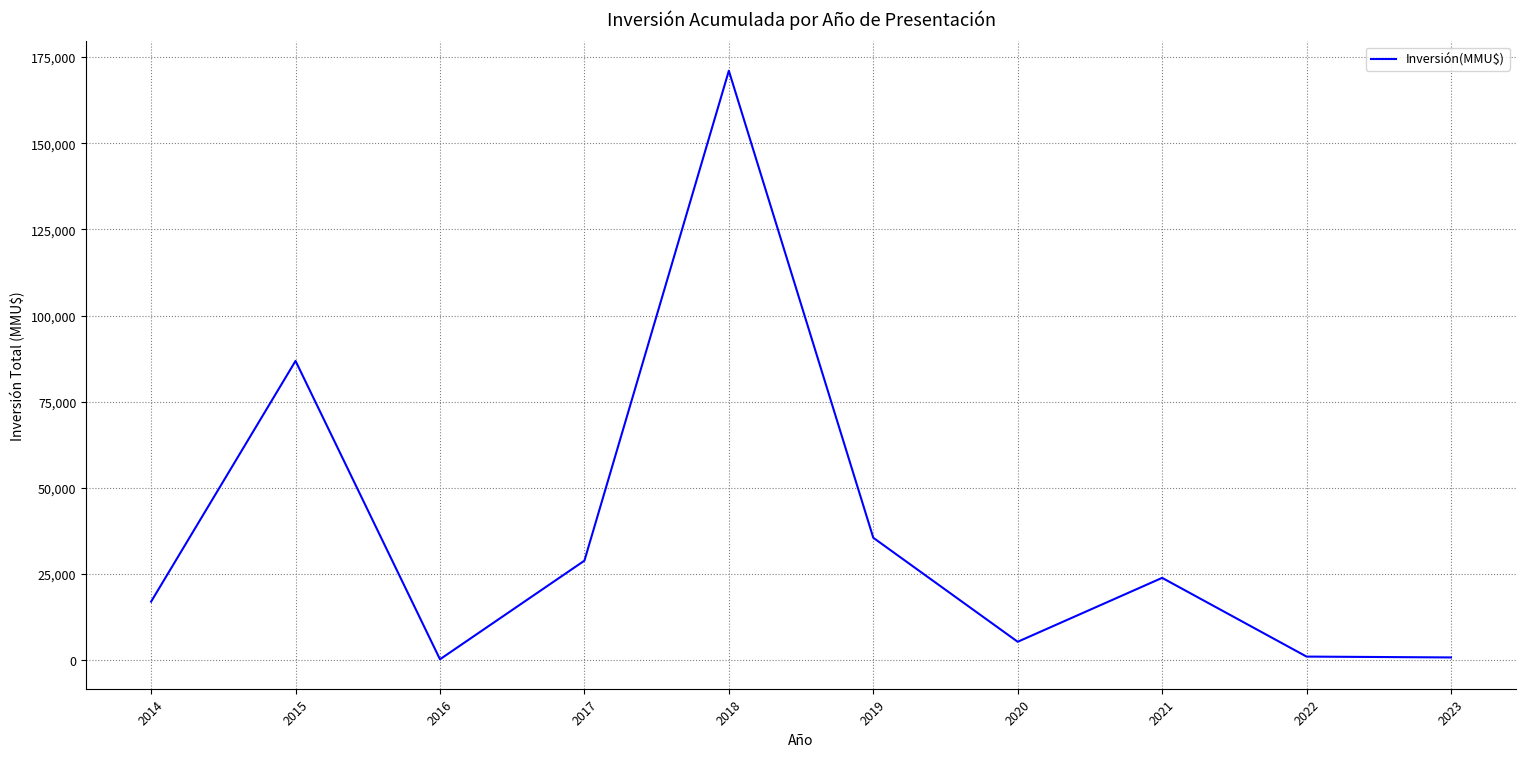

Does the chart display data point markers on the line(s)?

No